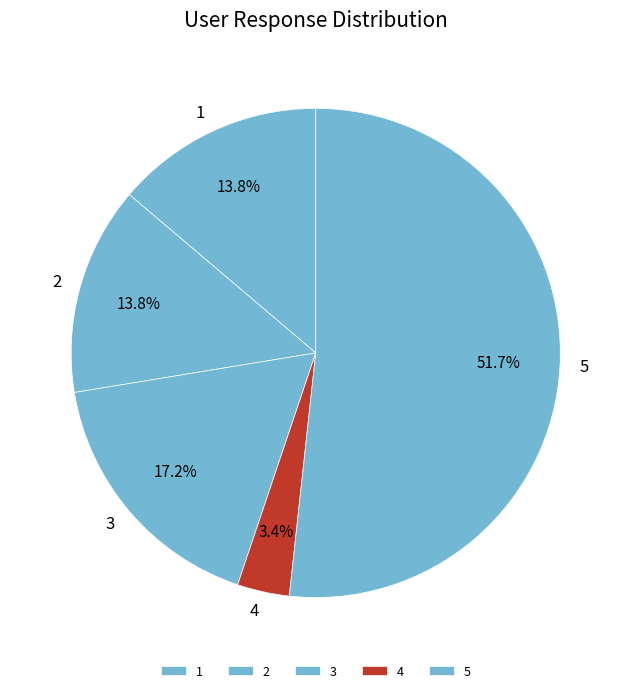

Do 5 and 3 together represent more than half of the pie?

Yes